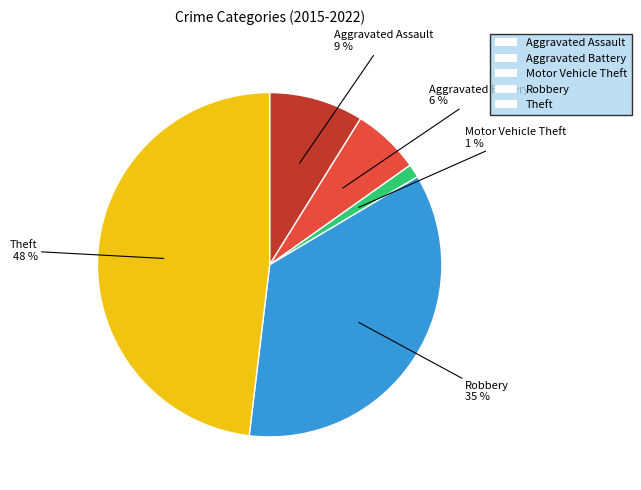

How many slices are in this pie chart?

5